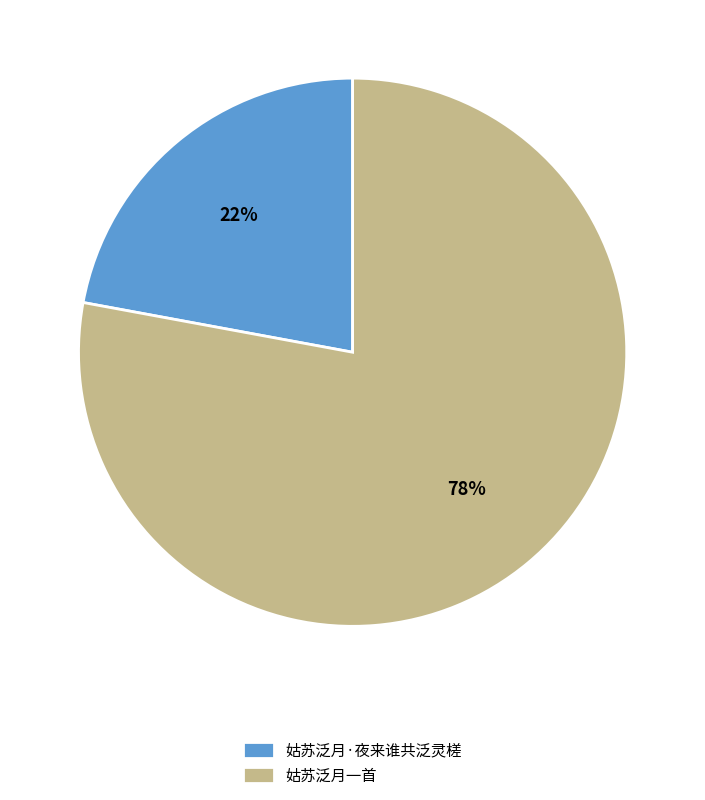

Is the sum of 姑苏泛月一首 and 姑苏泛月·夜来谁共泛灵槎 greater than half?

Yes